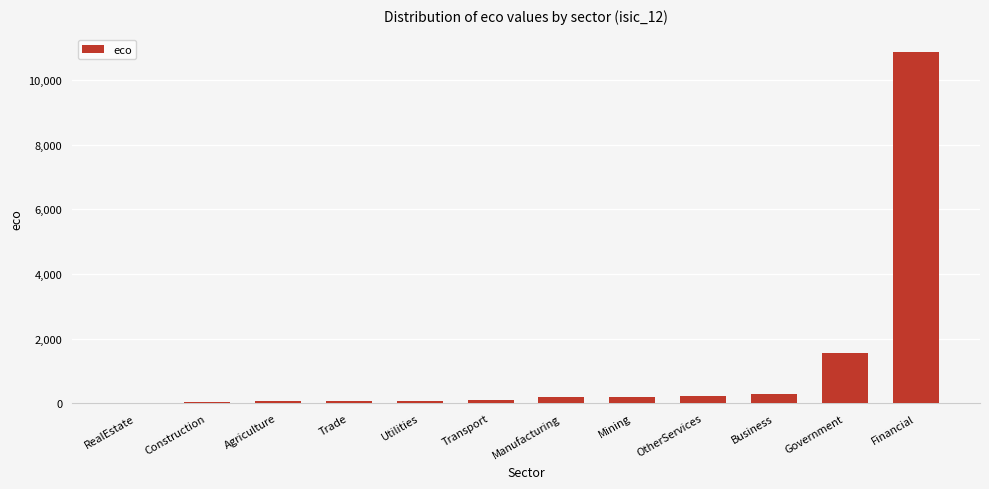

What is the ratio of the value at Manufacturing to the value at OtherServices?

0.8